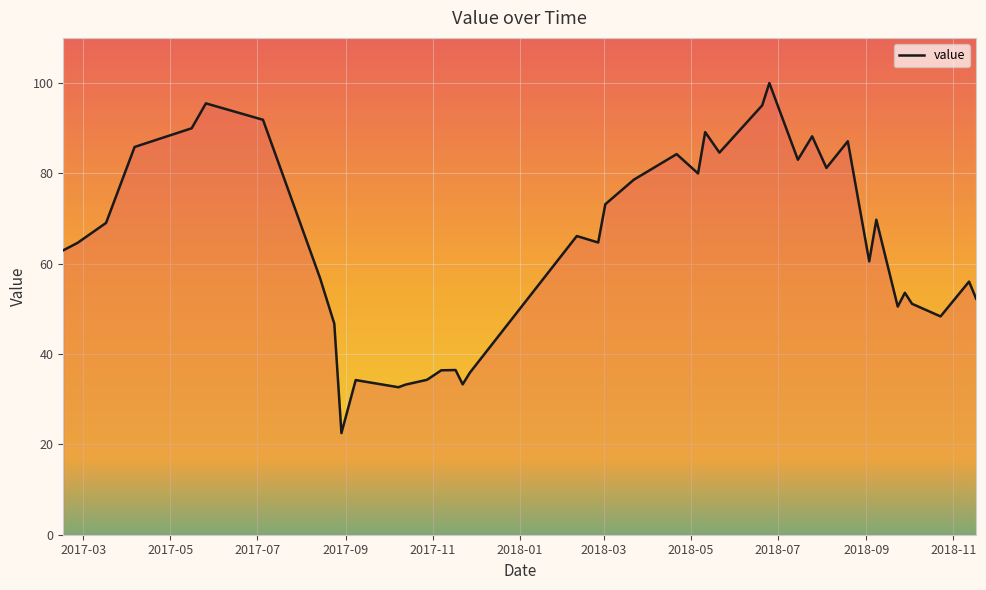

What is the minimum value shown in the chart?

22.5